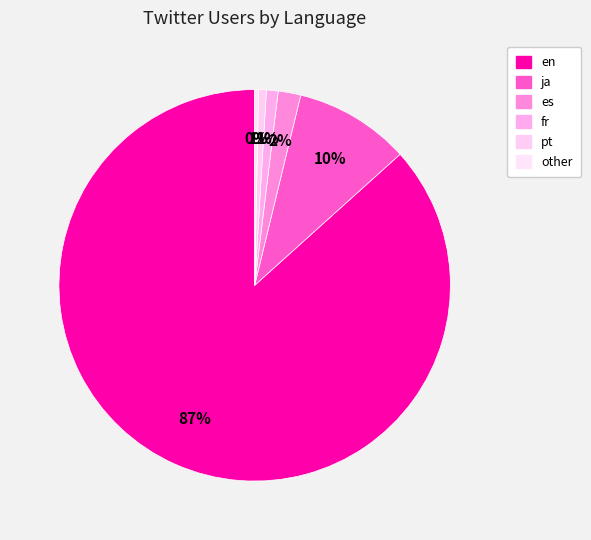

Count the number of slices in the pie.

6